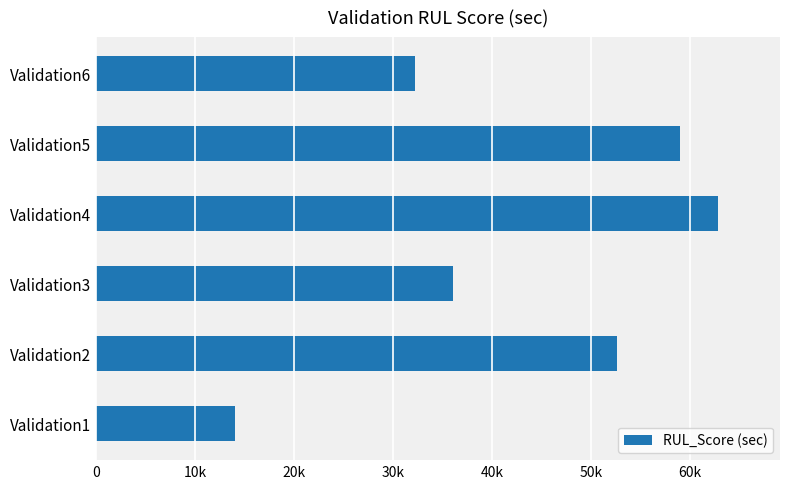

Does the chart contain any negative values?

No